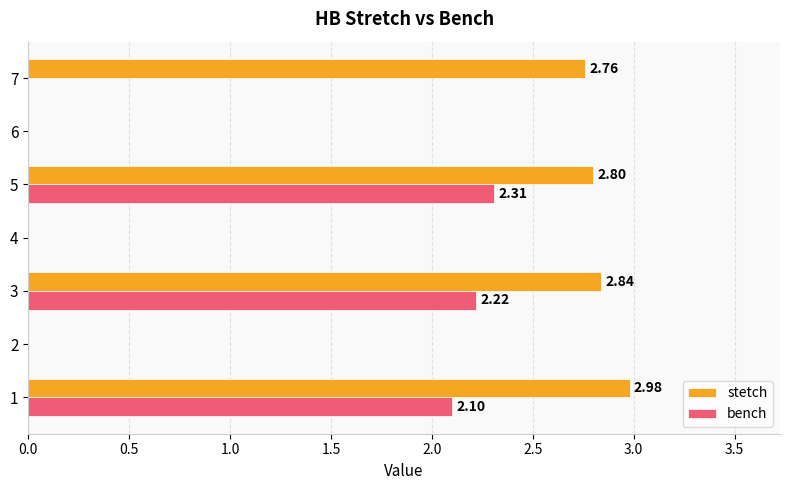

What is the sum of the stetch values at 3 and 6?

2.8